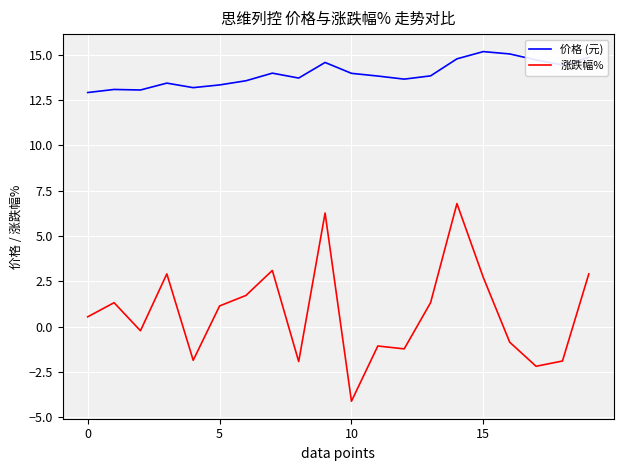

Which series has the largest range (max minus min)?

涨跌幅%